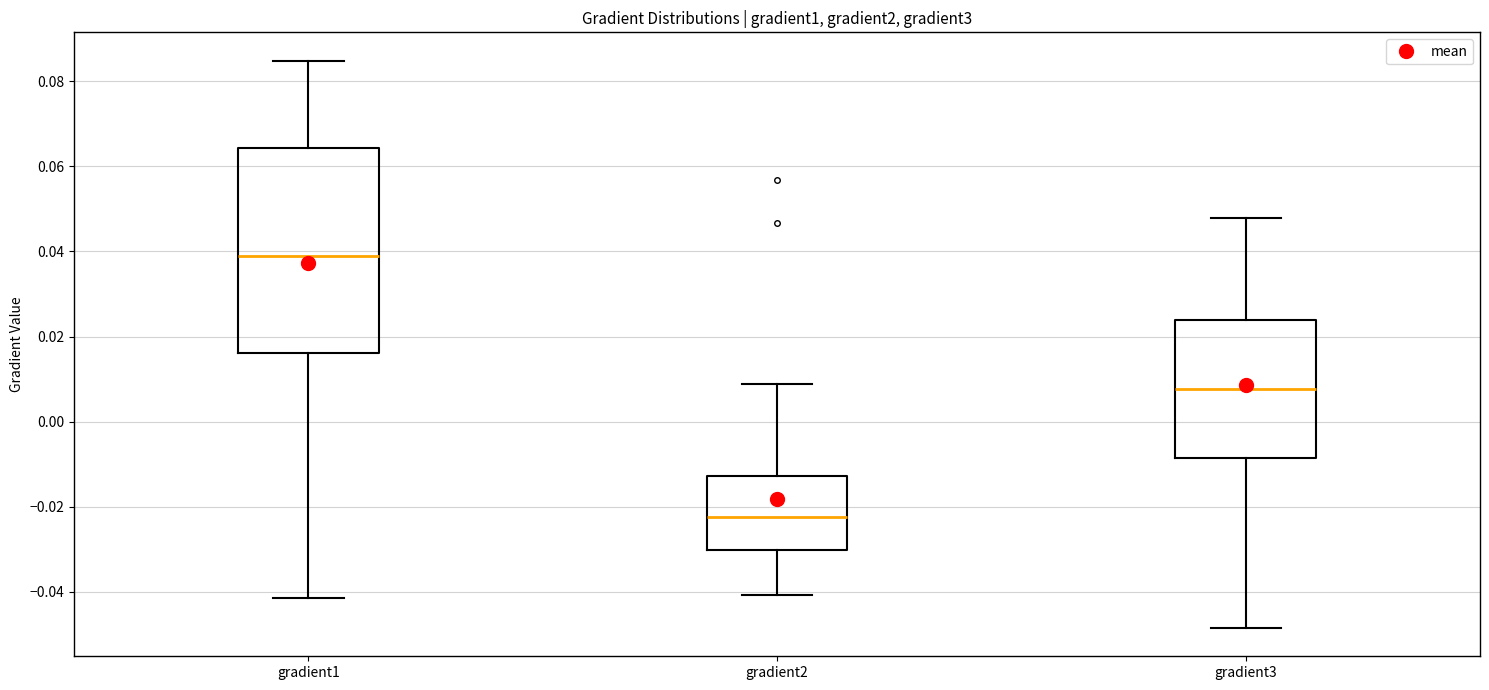

Reading left to right, read every box against the y-axis: the position of its median line, the range the box covers, and the ends of its whiskers. The values are not printed on the chart, so give them approximately, as read against the axis.

gradient1: median 0.038, box 0.016 to 0.064, whiskers -0.042 to 0.084
gradient2: median -0.022, box -0.030 to -0.012, whiskers -0.040 to 0.008
gradient3: median 0.008, box -0.008 to 0.024, whiskers -0.048 to 0.048